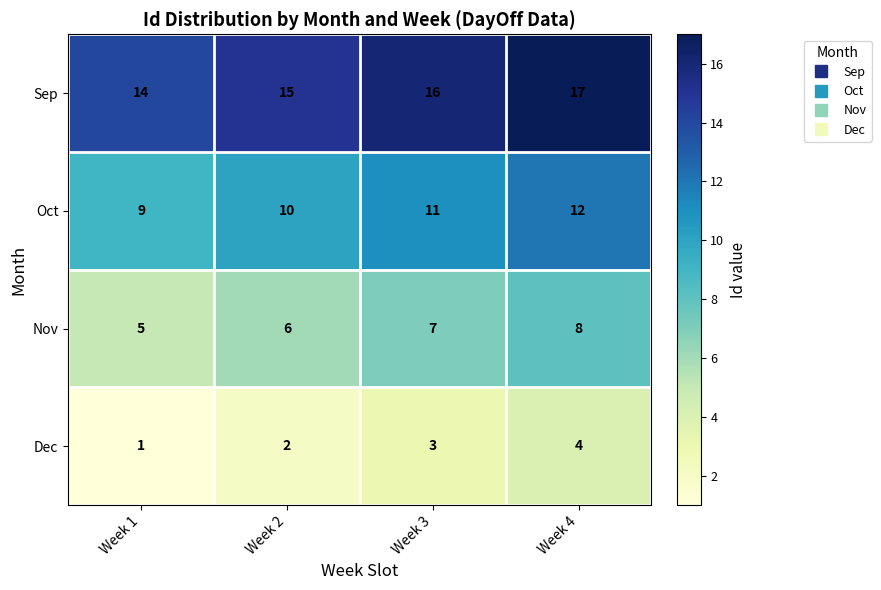

What is the spread (max minus min) of values at Week 1?

13